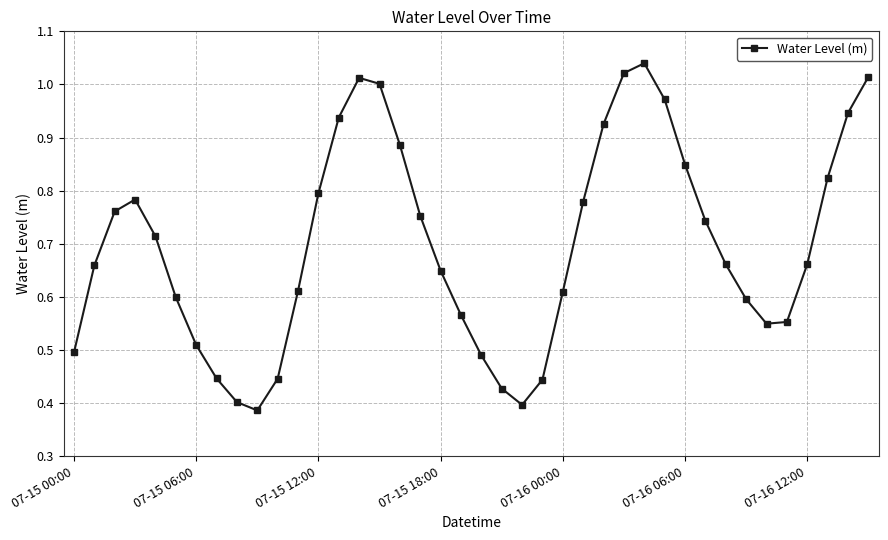

How many data points does each series have?

40